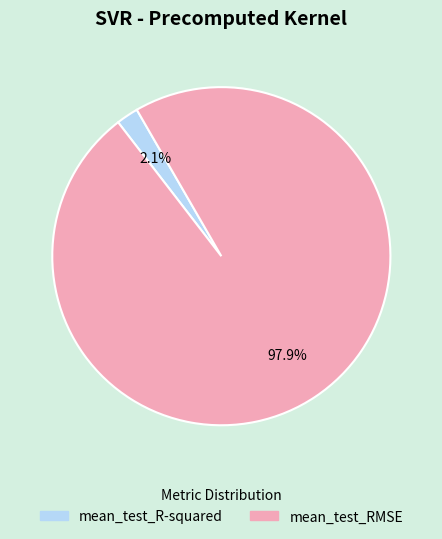

How much of the chart is everything except mean_test_R-squared?

97.9%